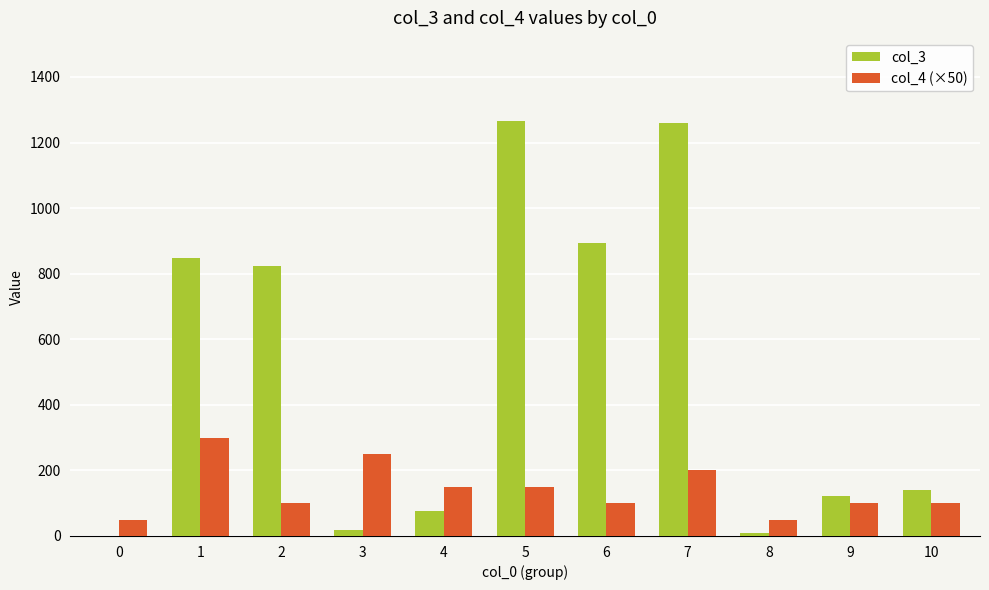

What are all the series names shown in the legend?

col_3, col_4 (×50)